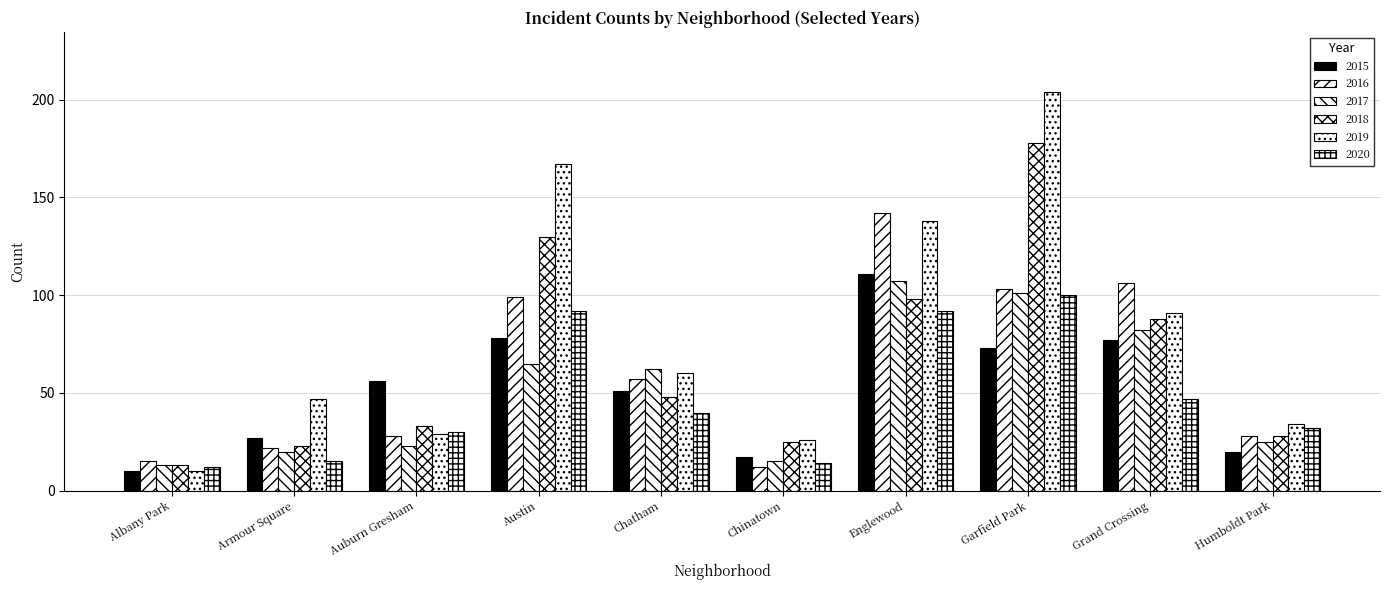

At how many categories does at least one series exceed 69?

4